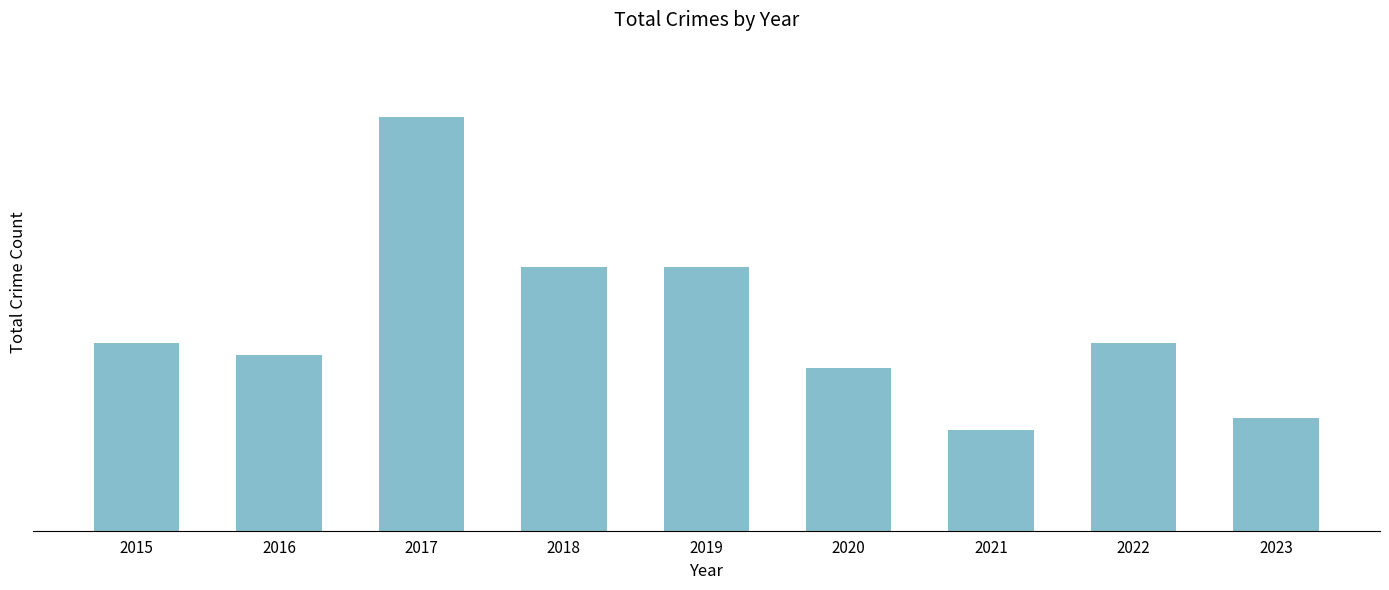

What is the maximum value shown in the chart?

33